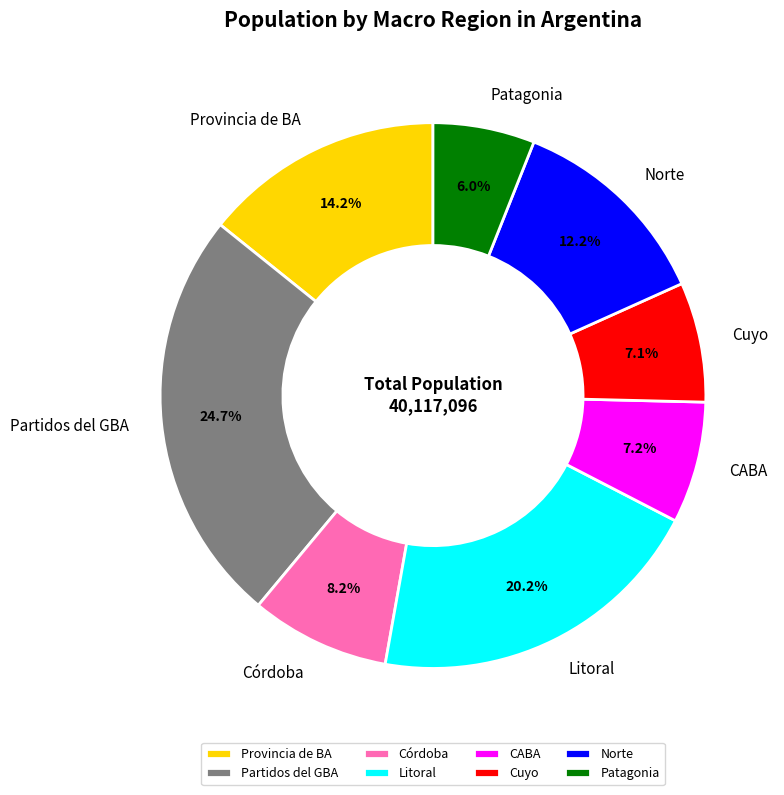

How much of the chart is everything except Patagonia?

94.0%